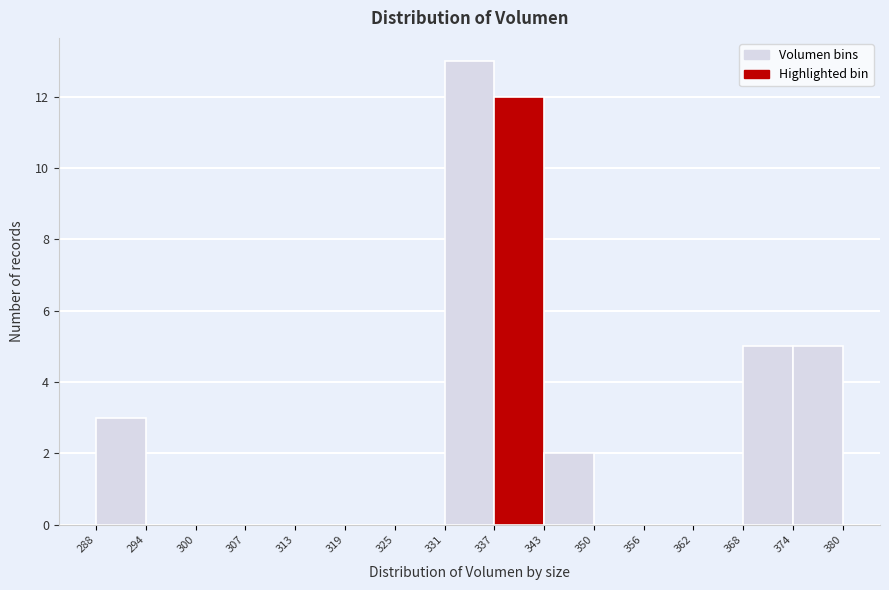

Reading left to right, list every bar in this chart as the range it spans on the x-axis followed by its height. The values are not printed on the chart, so give them approximately, as read against the axis.

288 to 294: 3
294 to 300: 0
300 to 307: 0
307 to 313: 0
313 to 319: 0
319 to 325: 0
325 to 331: 0
331 to 337: 13
337 to 343: 12
343 to 350: 2
350 to 356: 0
356 to 362: 0
362 to 368: 0
368 to 374: 5
374 to 380: 5